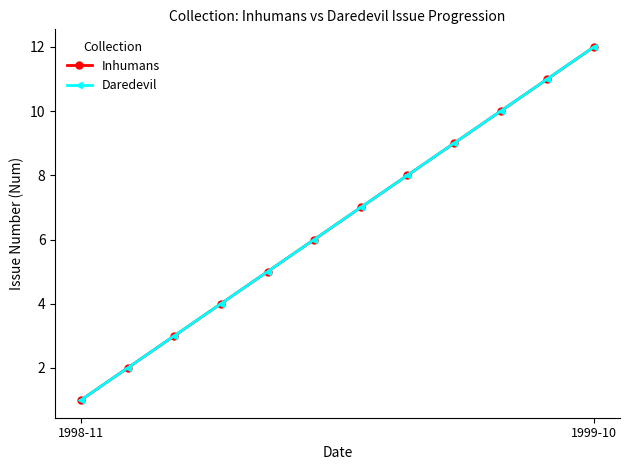

Does the chart have visible grid lines?

No